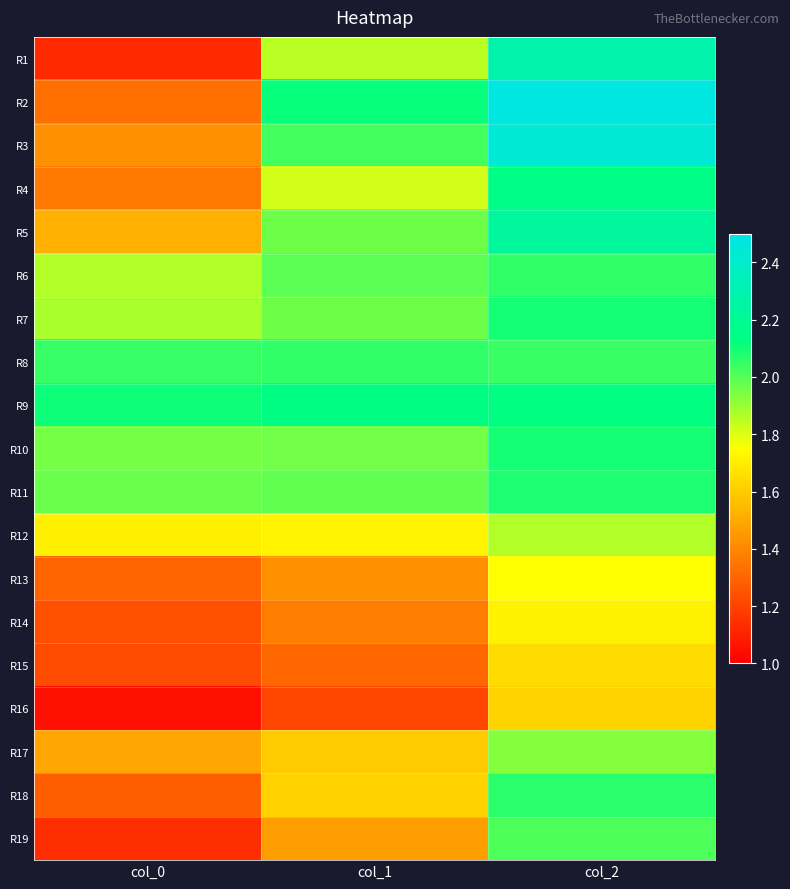

At how many categories does at least one series exceed 2?

3